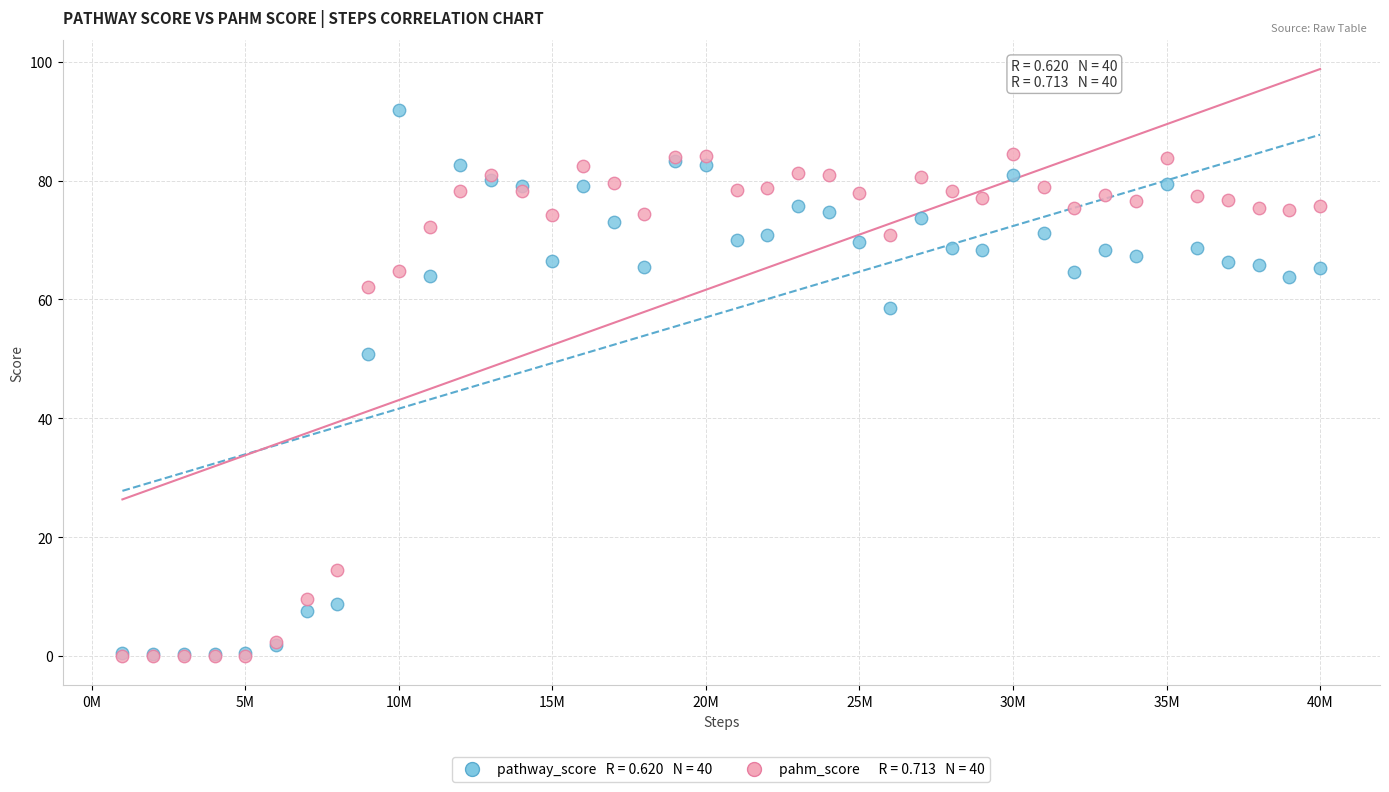

Across all series, what Y value is closest to 45?

50.8